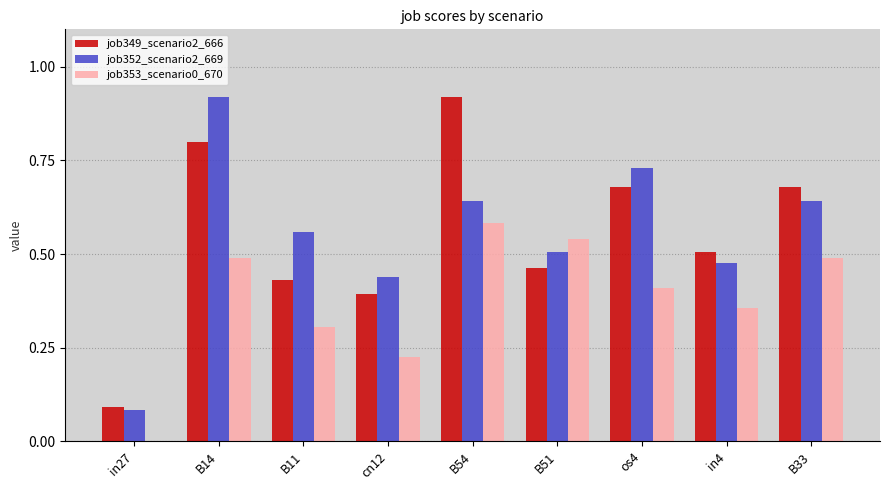

Is the value of job353_scenario0_670 at cn12 greater than the value of job349_scenario2_666 at in27?

Yes